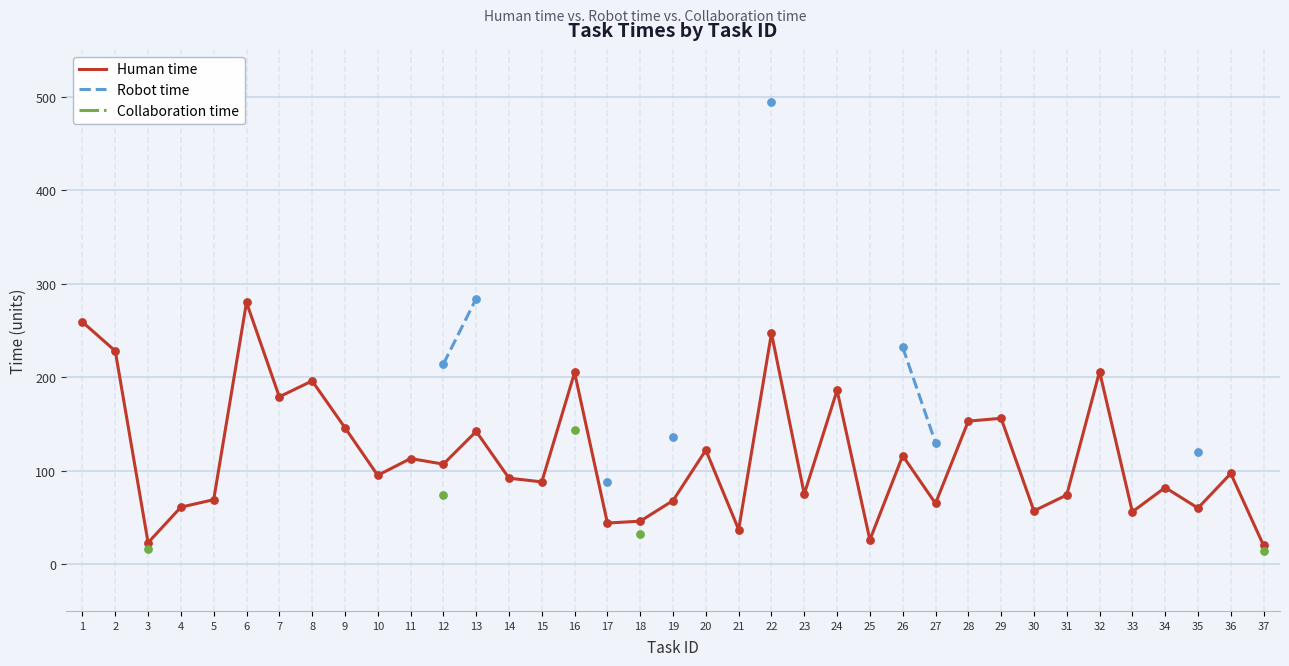

Is the value of Robot time at 31 greater than the value of Collaboration time at 29?

No